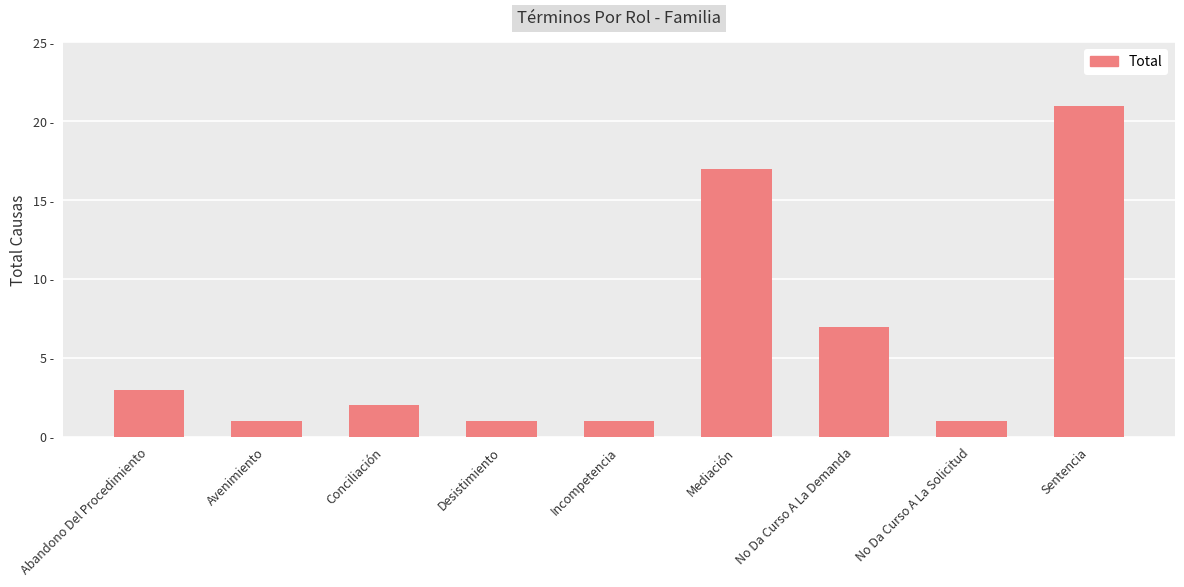

At which label is the value closest to 11?

No Da Curso A La Demanda